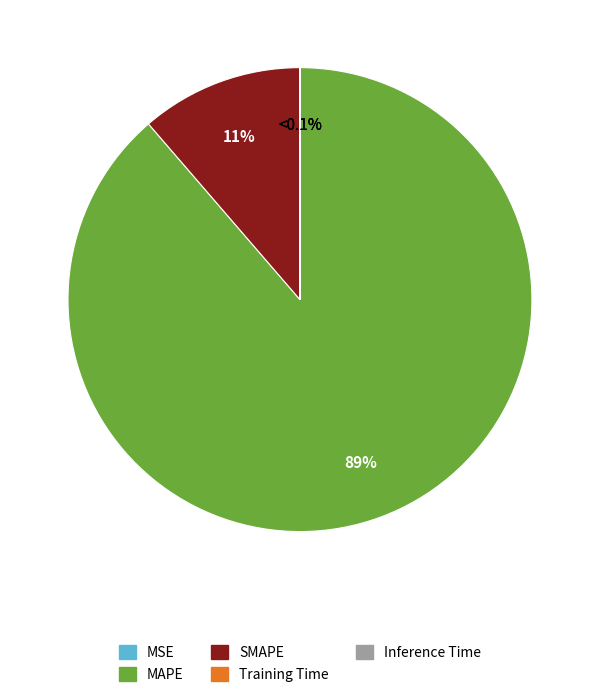

Count the number of slices in the pie.

5